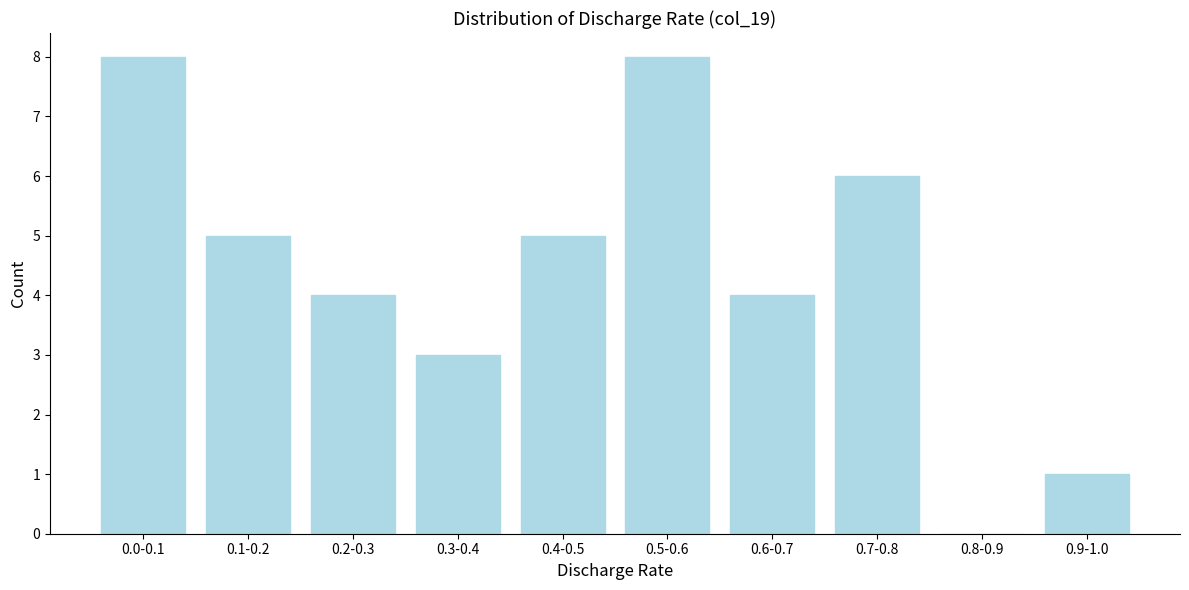

Reading left to right, list all the values displayed in this chart.

0.0-0.1=8	0.1-0.2=5	0.2-0.3=4	0.3-0.4=3	0.4-0.5=5	0.5-0.6=8	0.6-0.7=4	0.7-0.8=6	0.8-0.9=0	0.9-1.0=1